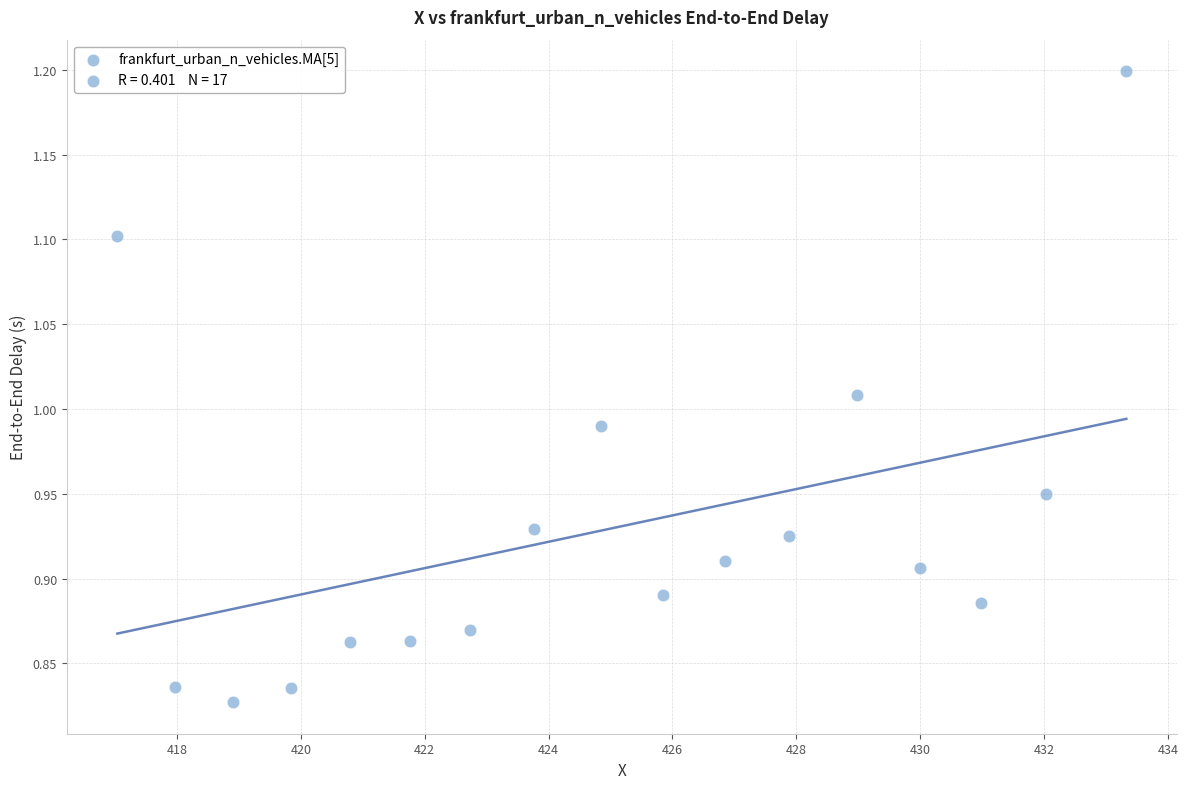

What is the range of Y values (max minus min)?

0.4